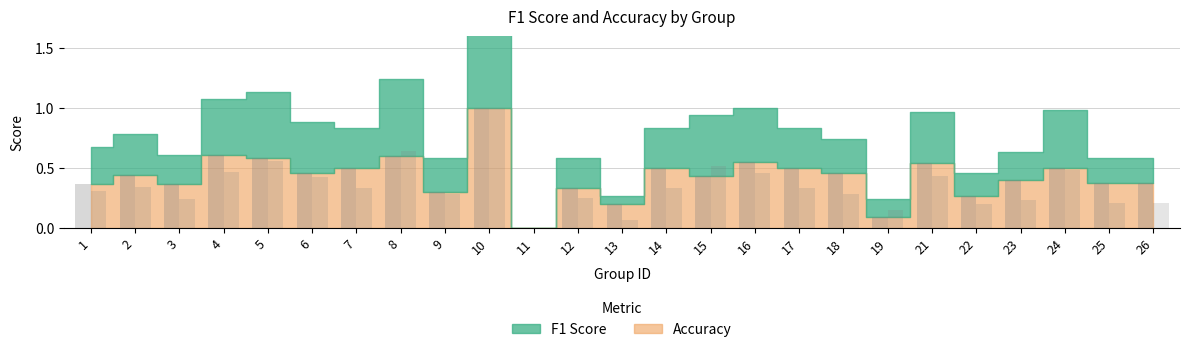

What are all the series names shown in the legend?

f1, accuracy